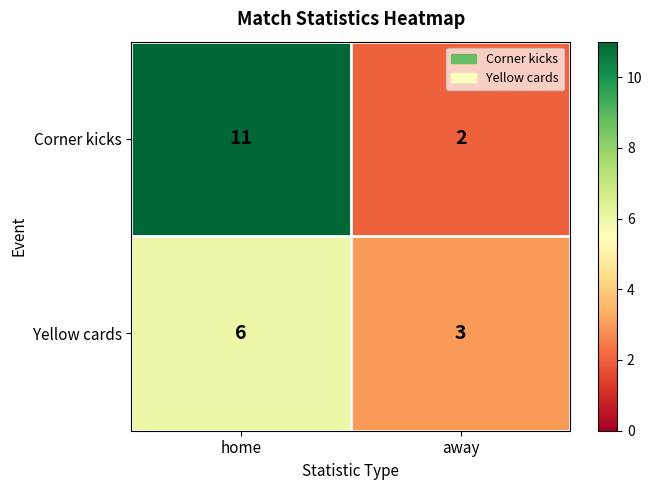

Reading right to left, what are all the values shown in this chart?

Corner kicks: 2	11
Yellow cards: 3	6